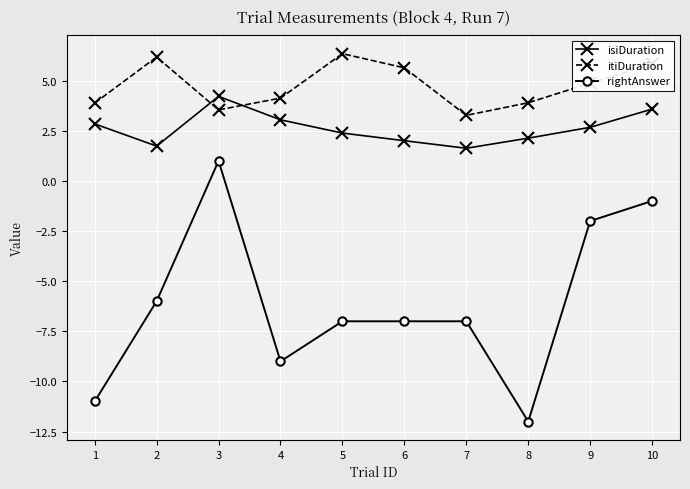

True or false: isiDuration and rightAnswer intersect in this chart.

False